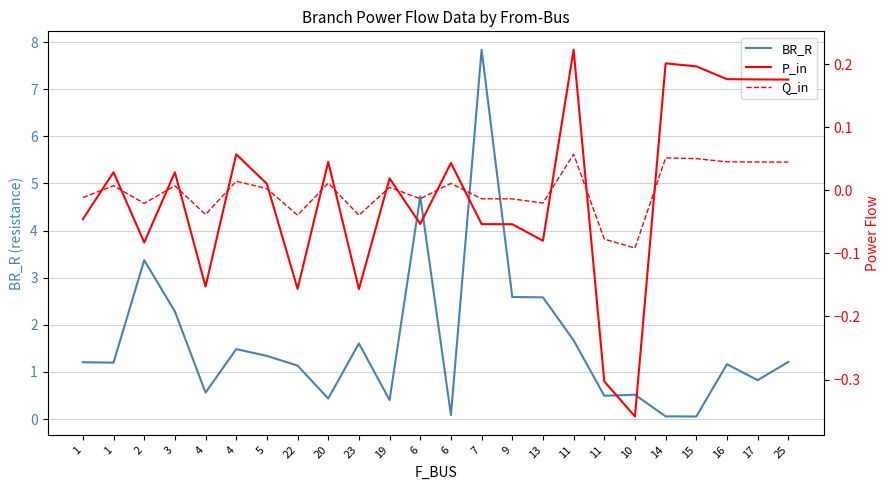

What are all the series names shown in the legend?

BR_R, P_in, Q_in